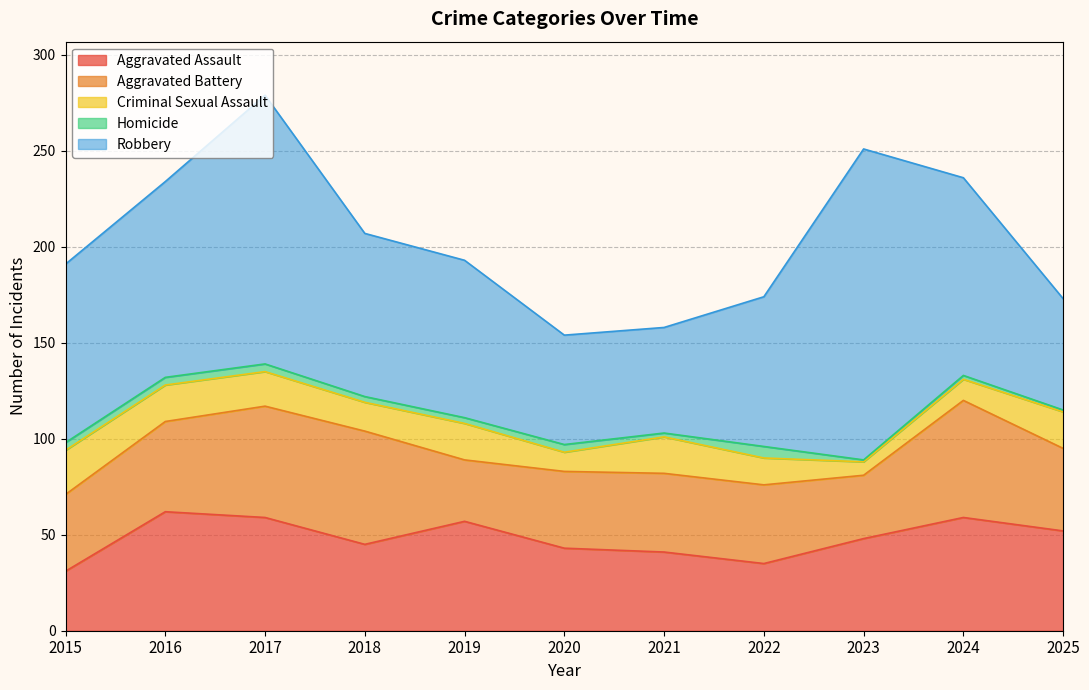

Reading right to left, transcribe all the data shown in this chart.

Aggravated Assault: 2025=52	2024=59	2023=48	2022=35	2021=41	2020=43	2019=57	2018=45	2017=59	2016=62	2015=31
Aggravated Battery: 2025=43	2024=61	2023=33	2022=41	2021=41	2020=40	2019=32	2018=59	2017=58	2016=47	2015=40
Criminal Sexual Assault: 2025=19	2024=11	2023=7	2022=14	2021=19	2020=10	2019=19	2018=15	2017=18	2016=19	2015=23
Homicide: 2025=1	2024=2	2023=1	2022=6	2021=2	2020=4	2019=3	2018=3	2017=4	2016=4	2015=4
Robbery: 2025=58	2024=103	2023=162	2022=78	2021=55	2020=57	2019=82	2018=85	2017=140	2016=102	2015=93